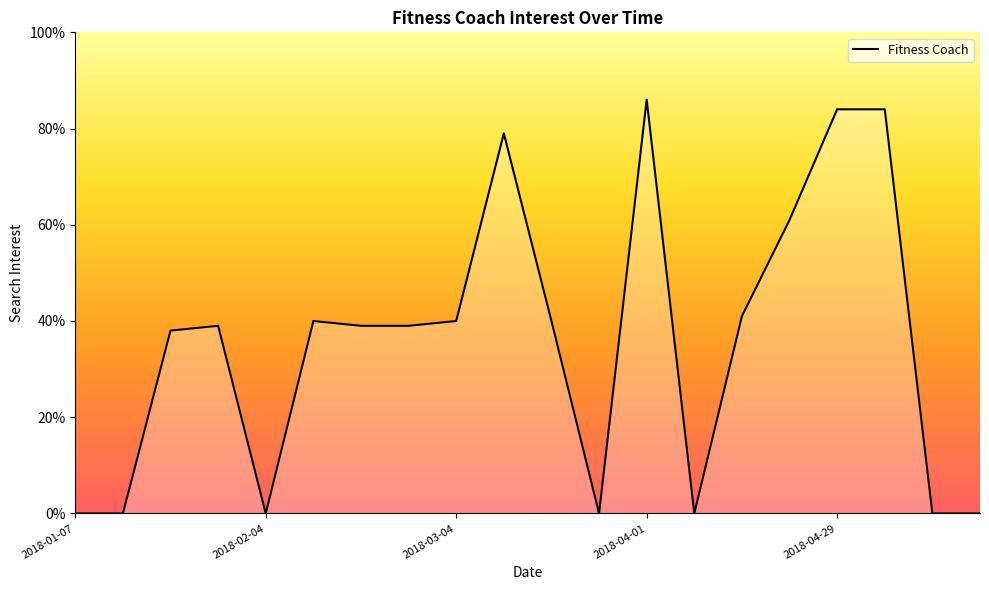

What is the maximum value shown in the chart?

86